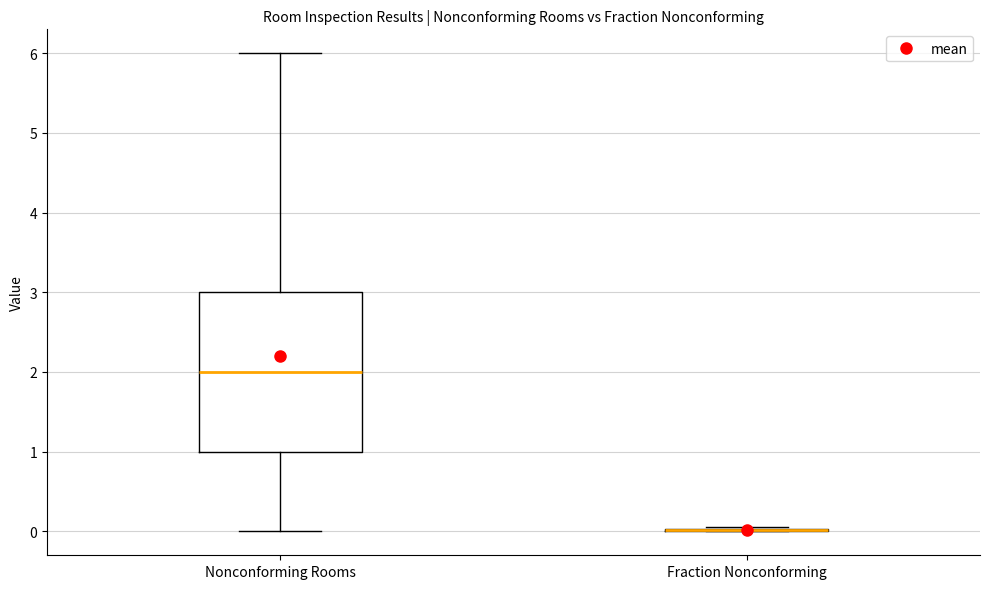

Which box is the tallest, from its lower edge to its upper edge?

Nonconforming Rooms